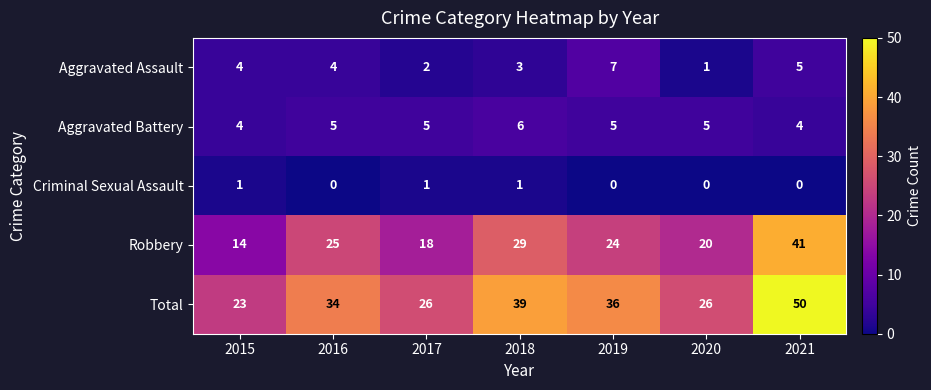

What is the greatest value displayed?

50